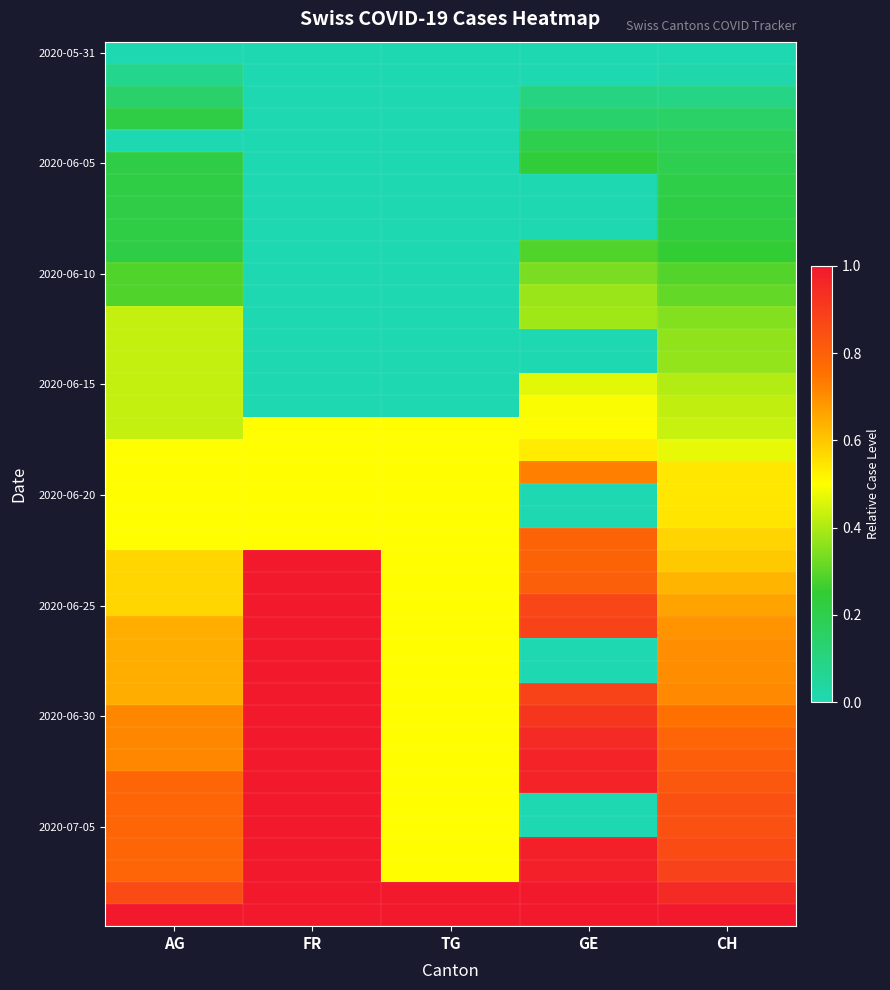

At which category is the sum across all series the highest?

CH